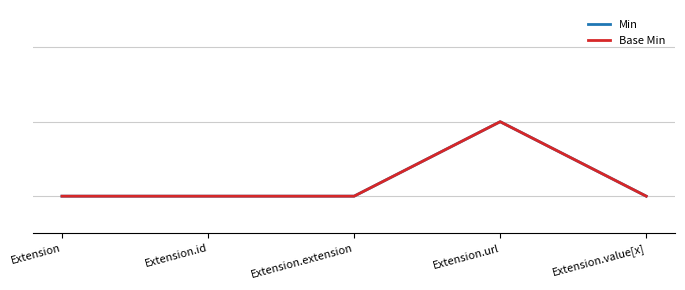

Which series has the widest spread of values?

Min